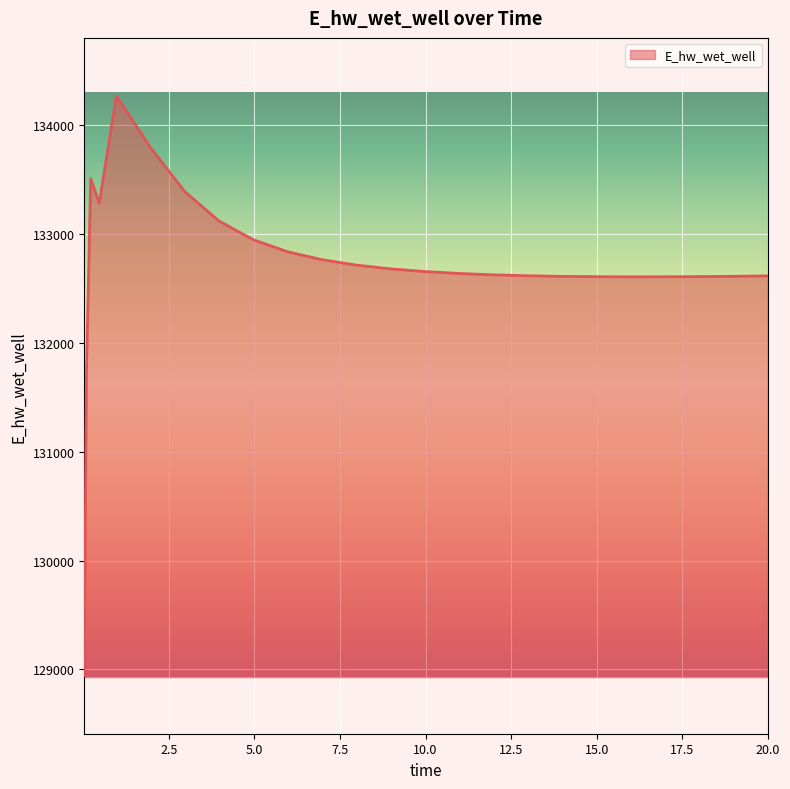

What is the difference between the maximum and minimum values?

5328.9